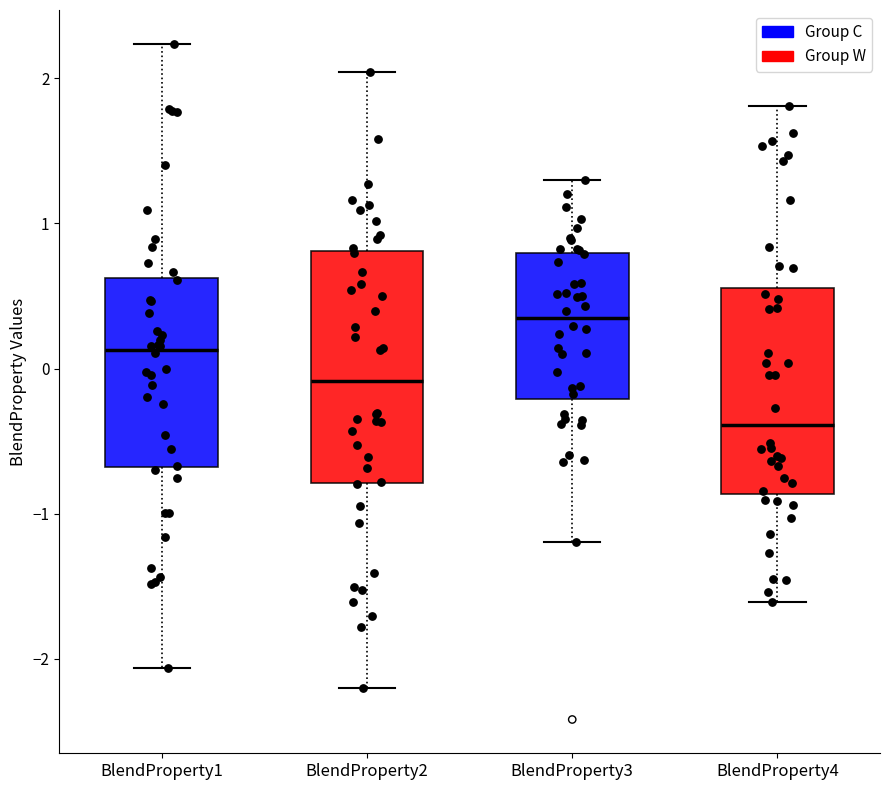

Which box has the lowest median line?

BlendProperty4